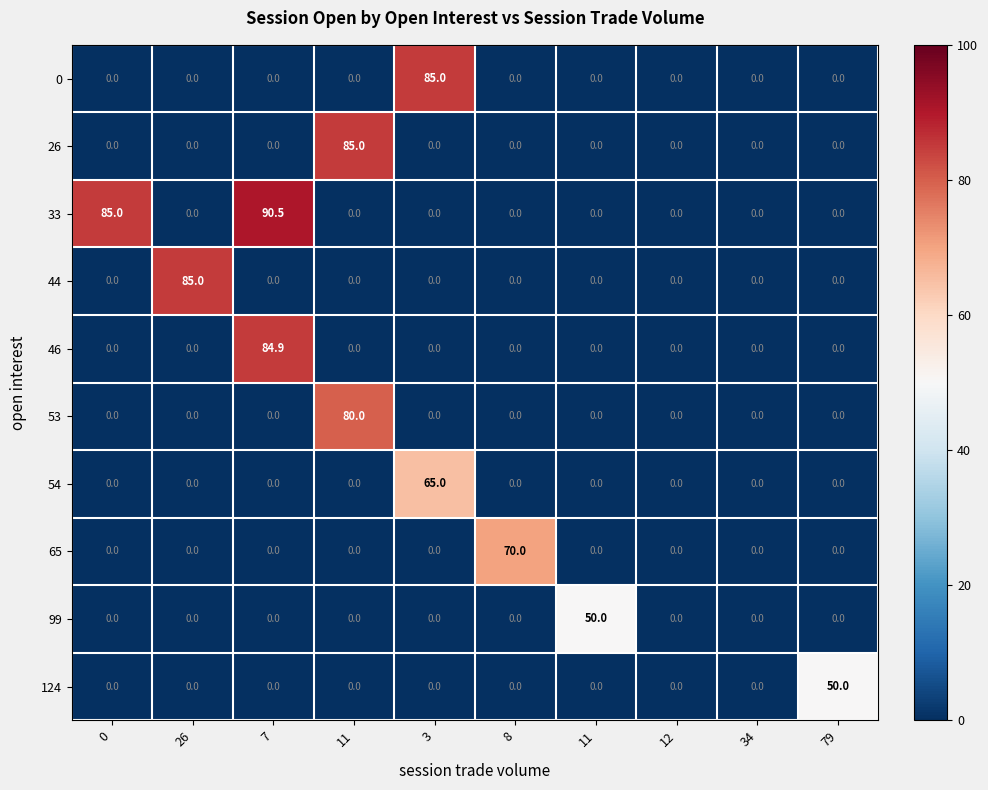

What is the difference between the highest and lowest values at 11?

85.0